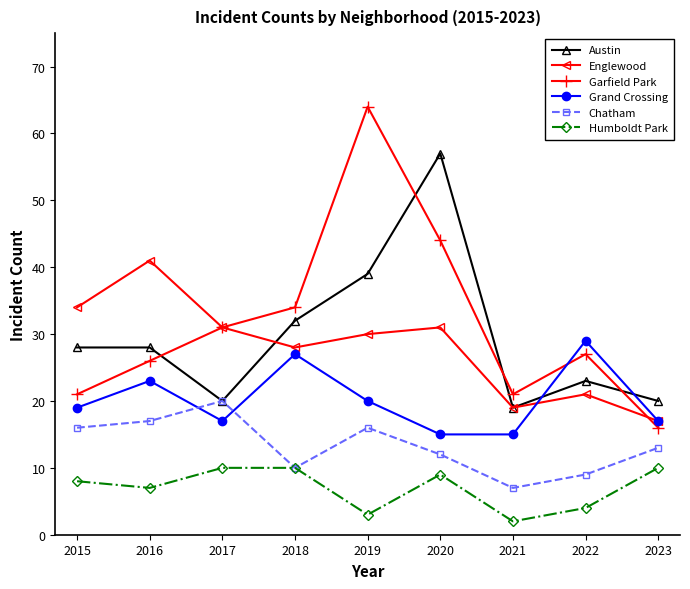

At which label does Garfield Park reach its peak?

2019